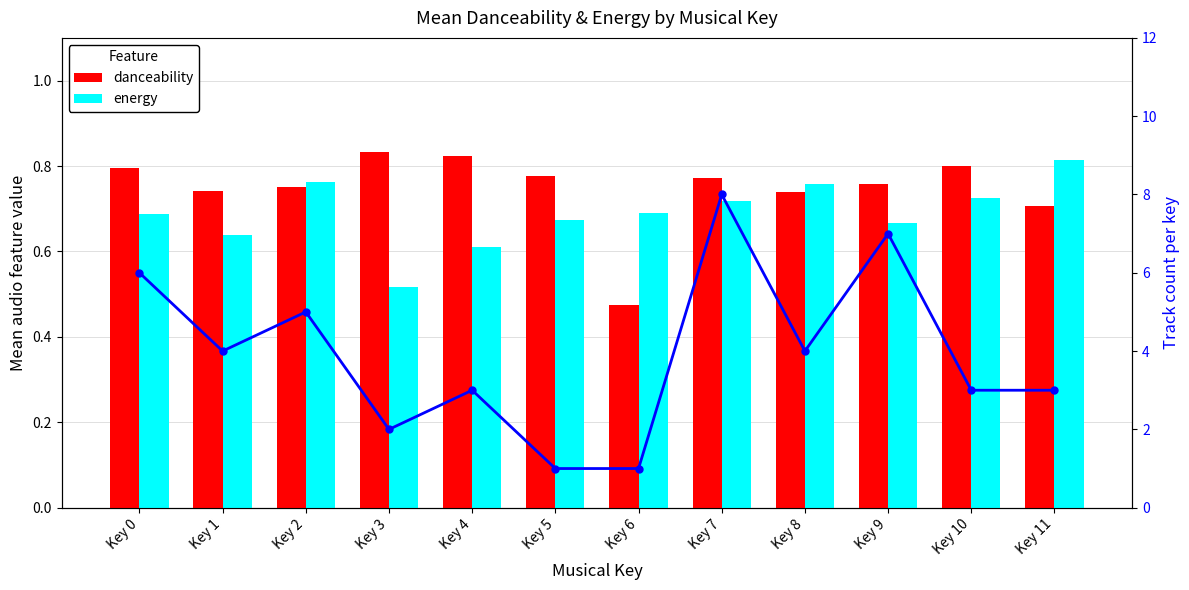

At which label does energy reach its peak?

Key 11